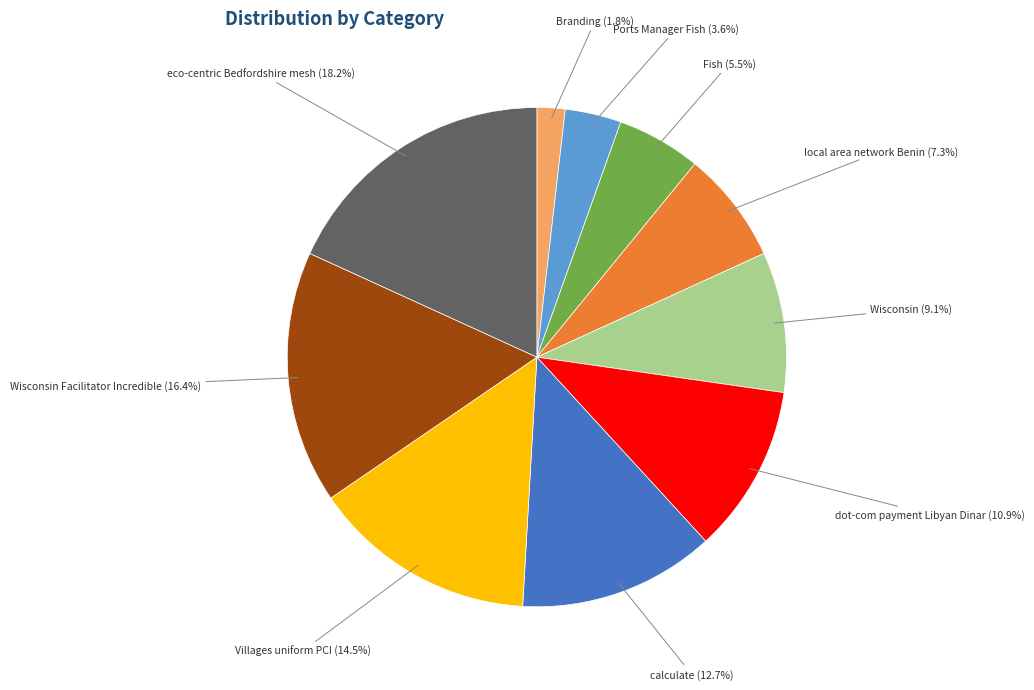

To the nearest percent, what percentage of the pie is Wisconsin Facilitator Incredible?

16%